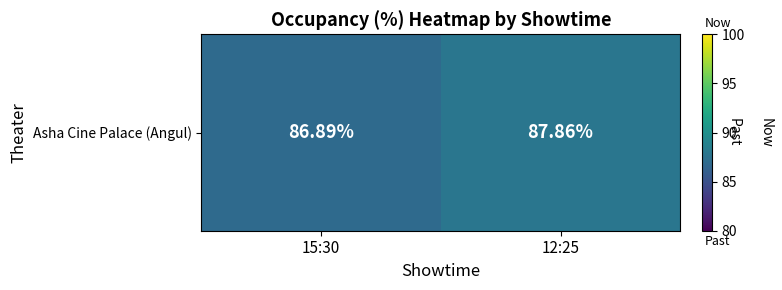

True or false: the data shows 86.9 at 15:30.

True